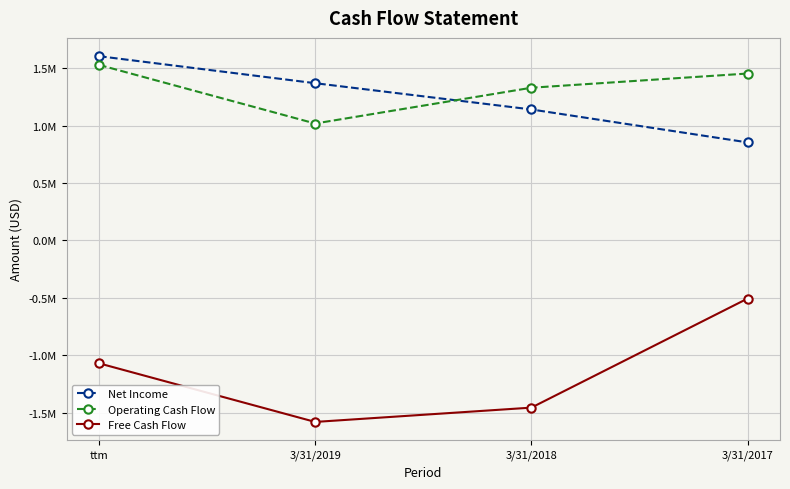

The Free Cash Flow series shows -1070061 at ttm. True or false?

True